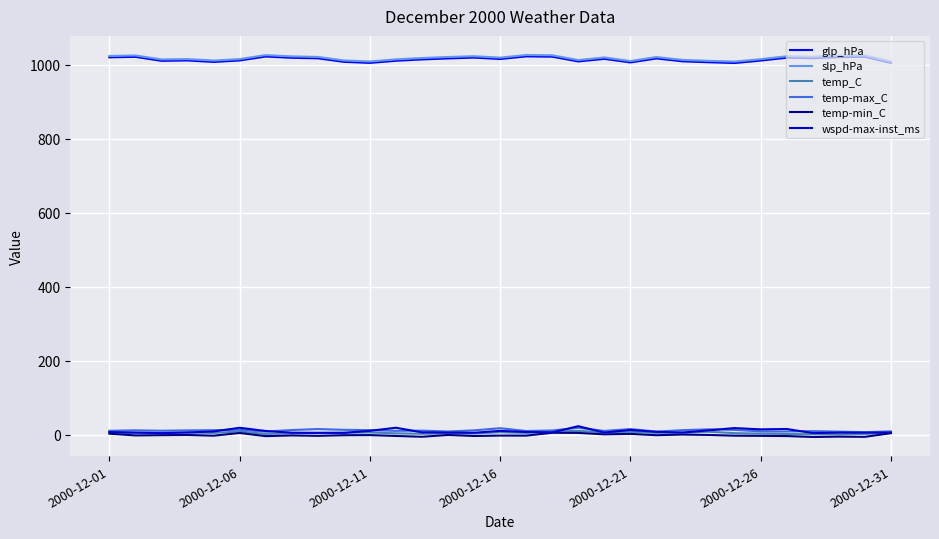

True or false: glp_hPa and wspd-max-inst_ms cross at least once.

False